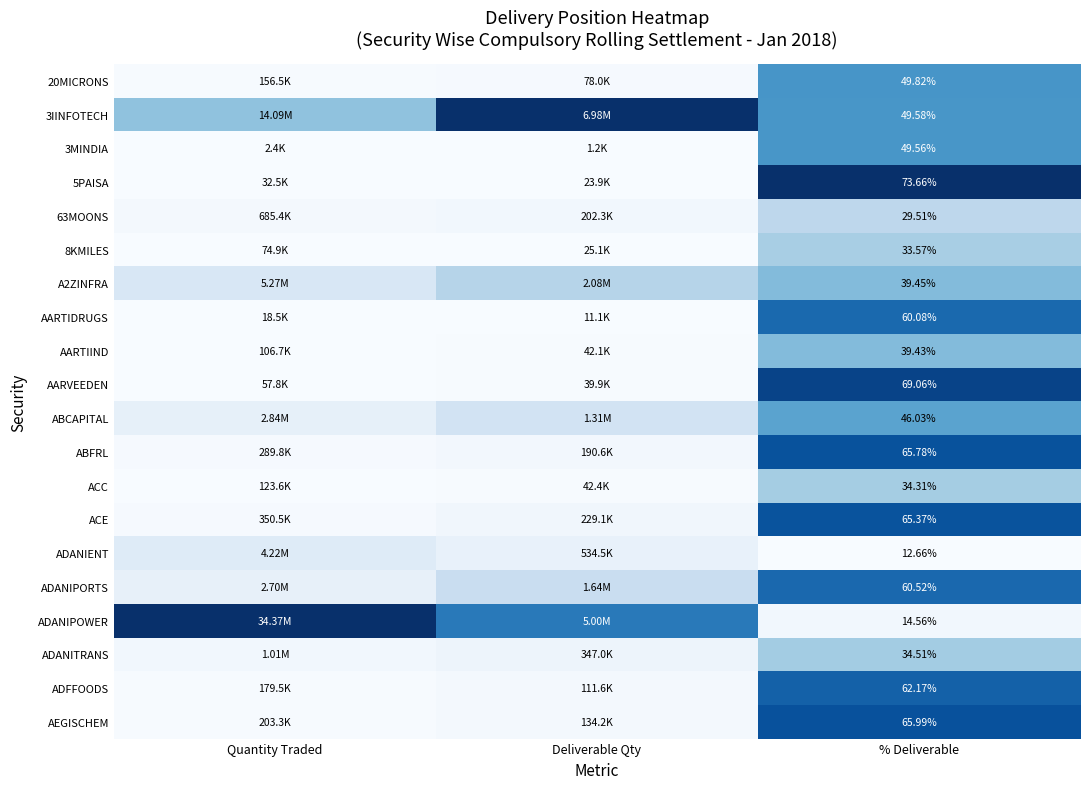

Count the number of categories in the chart.

3